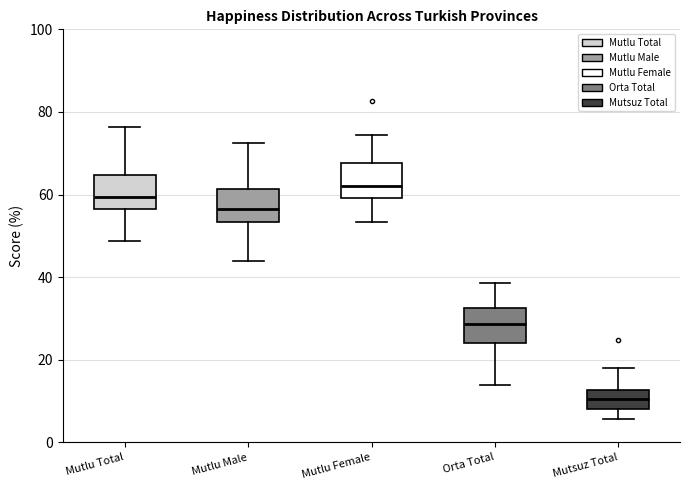

Which box has the highest median line?

Mutlu Female